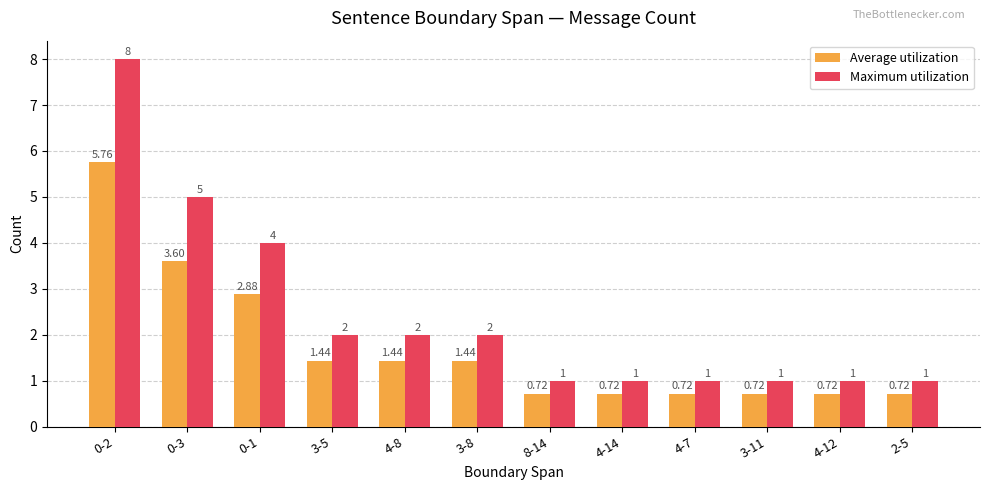

Between 3-5 and 4-7, which series saw the biggest shift?

Maximum utilization